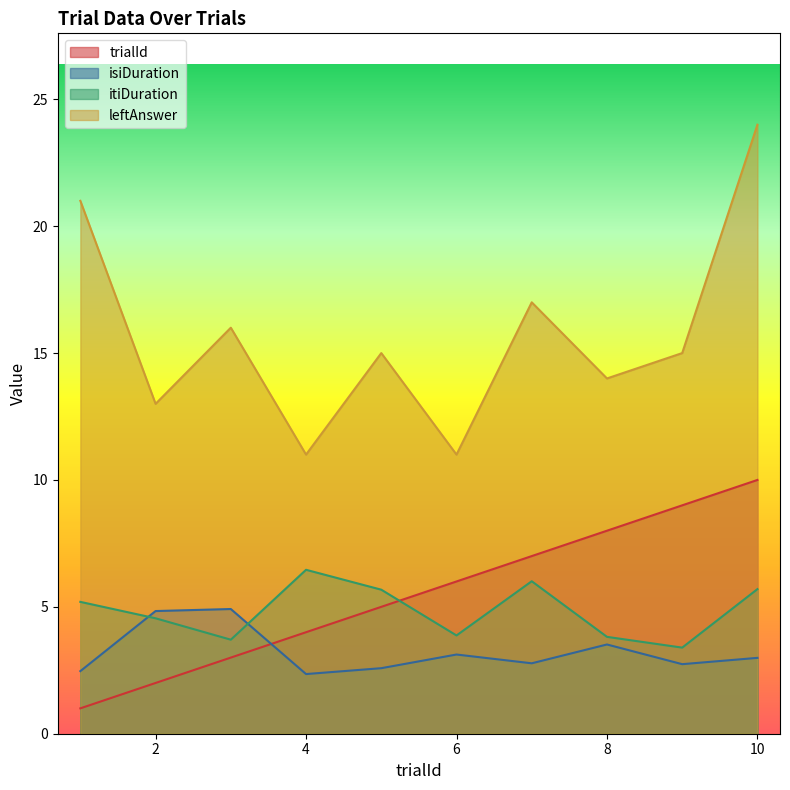

The value of itiDuration at 5 is 5.7. True or false?

True